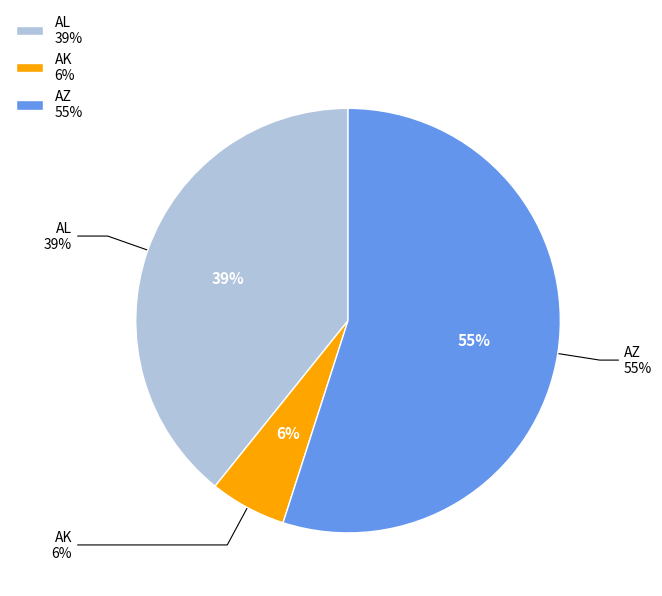

How many slices are in this pie chart?

3